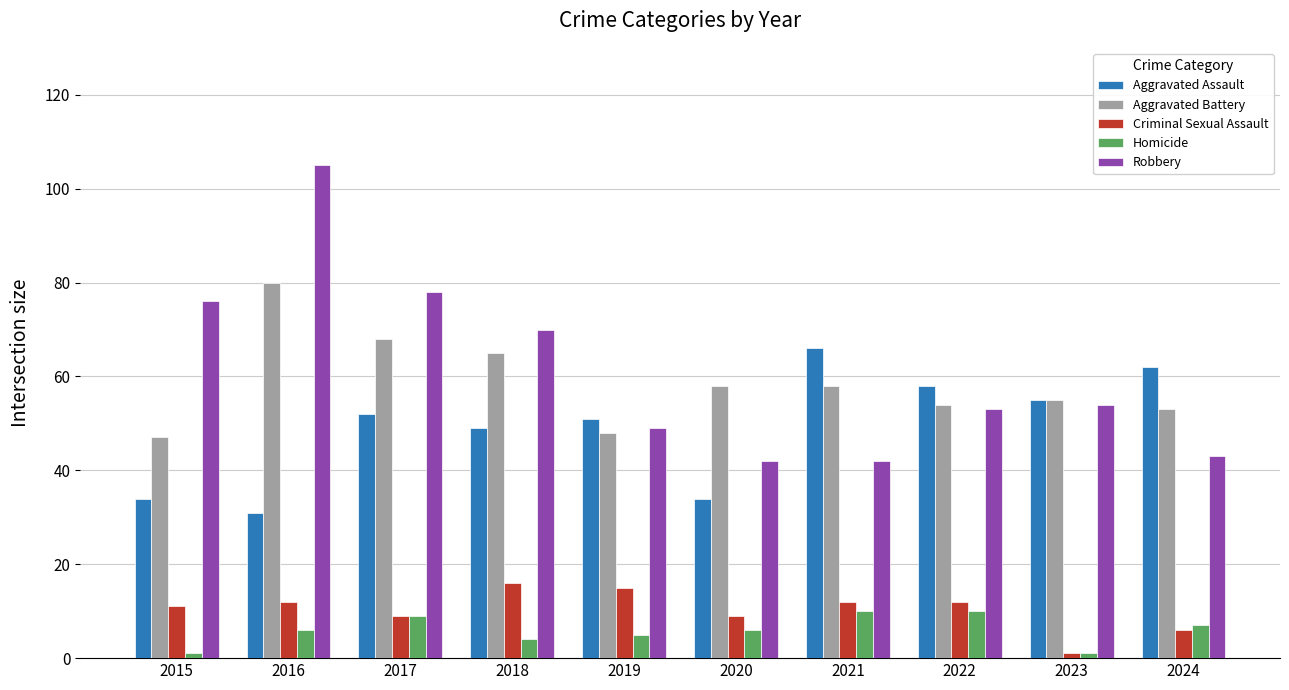

Is it true that Aggravated Battery equals 48 at 2019?

True